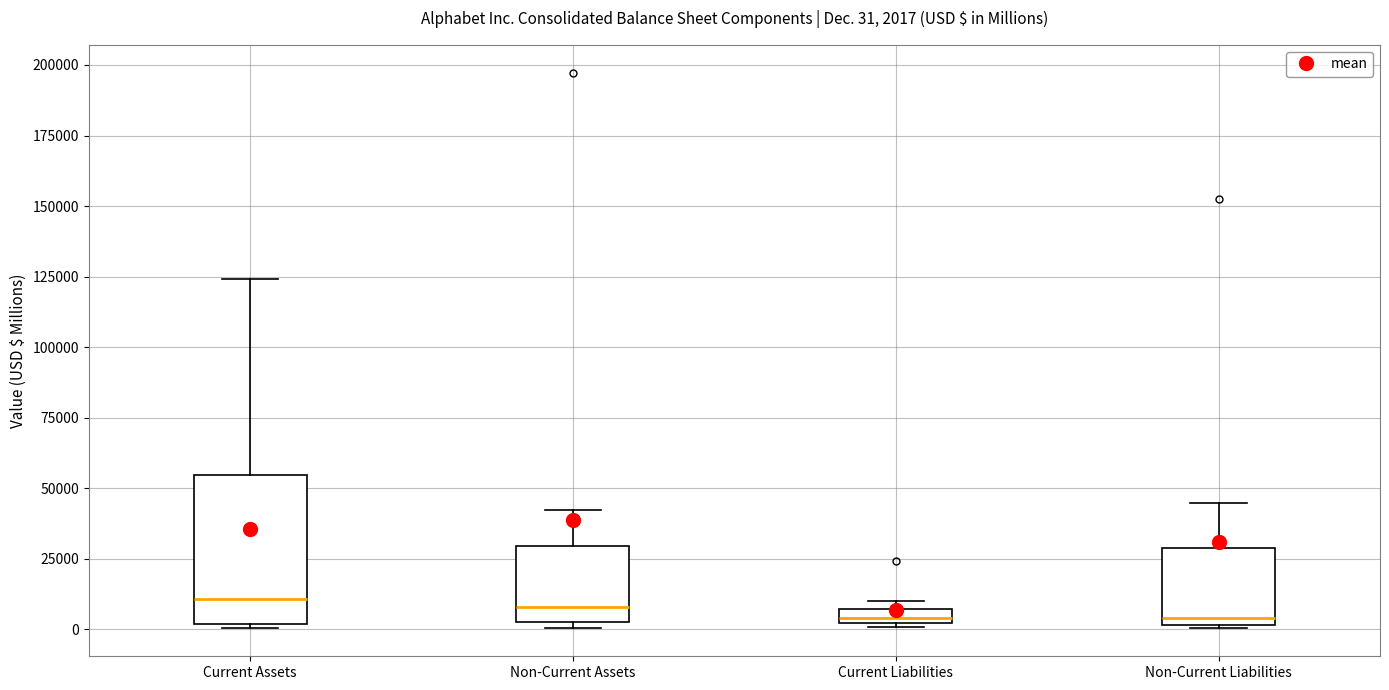

Which box is the tallest, from its lower edge to its upper edge?

Current Assets